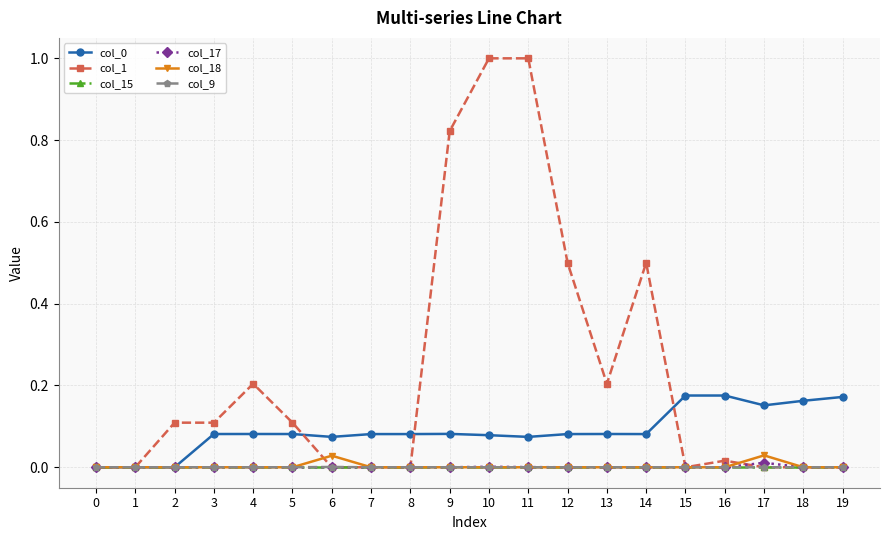

Which series has the largest range (max minus min)?

col_1